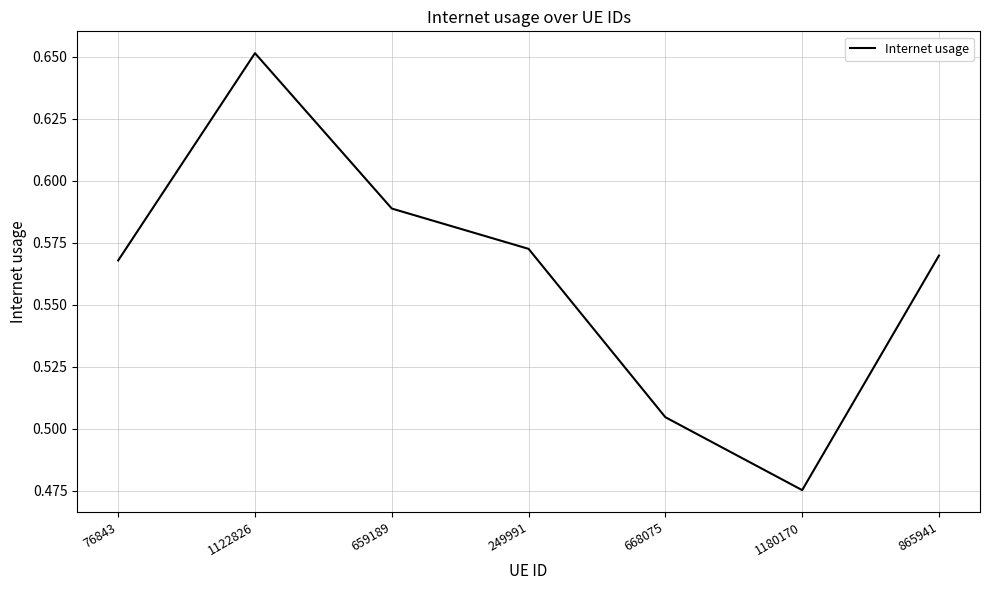

True or false: the data shows 0.3 at 76843.

False